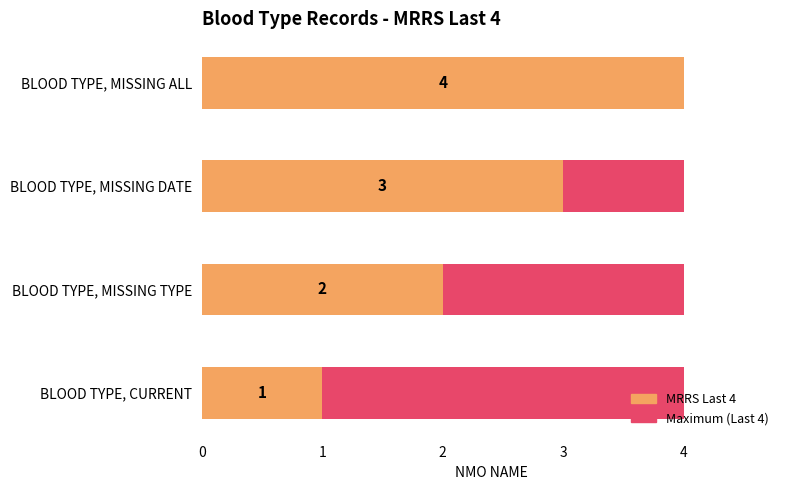

Rank the series at 3 from lowest to highest value.

Maximum (Last 4), MRRS Last 4